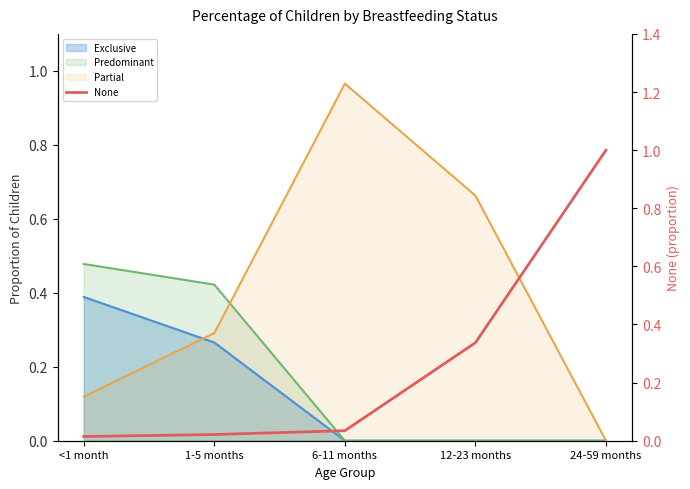

What is the value of the 5th point from the left?

1.0